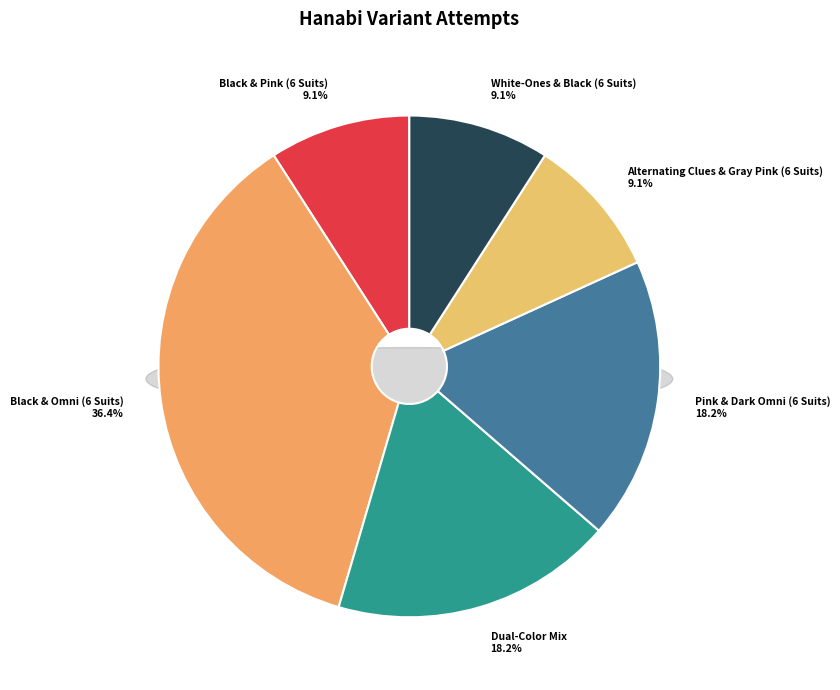

To the nearest percent, what is the combined percentage of Dual-Color Mix and Pink & Dark Omni (6 Suits)?

36%